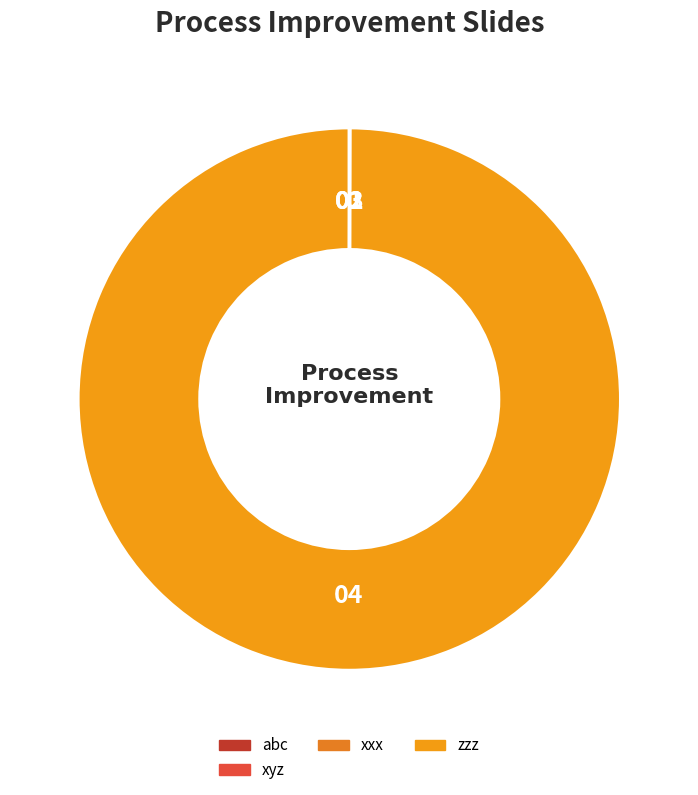

Is the sum of xxx and zzz greater than half?

Yes